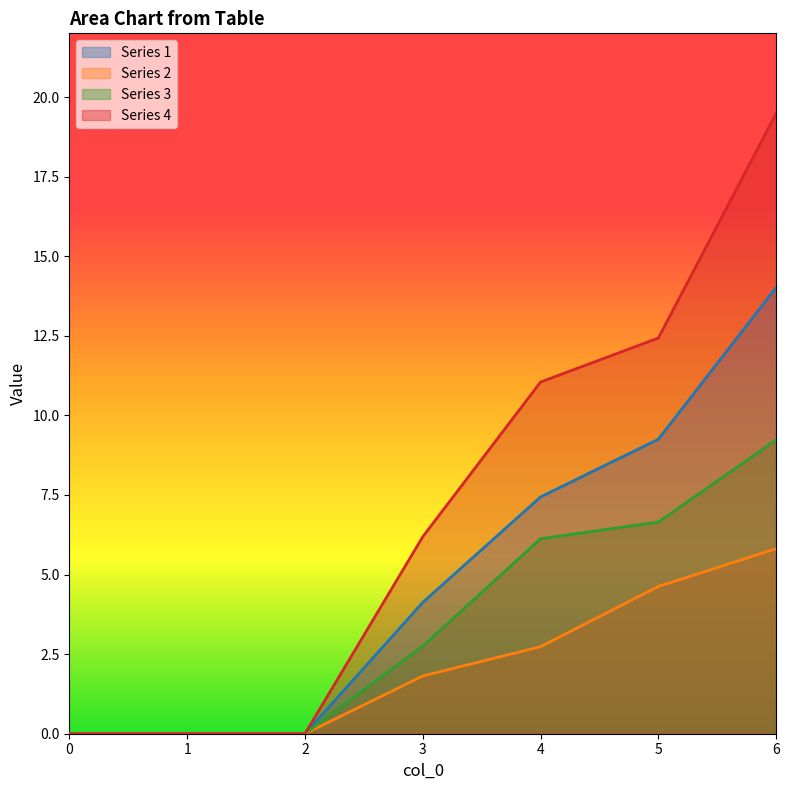

What is the maximum value for 1?

14.0